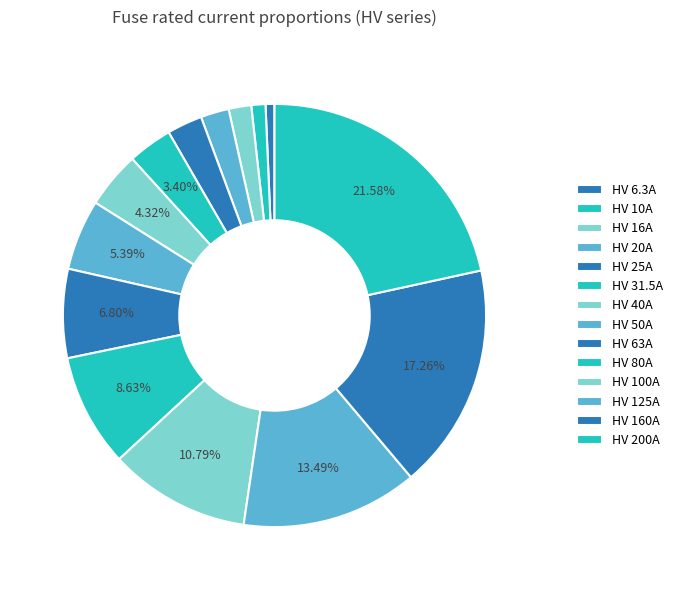

How many segments does this pie chart have?

14